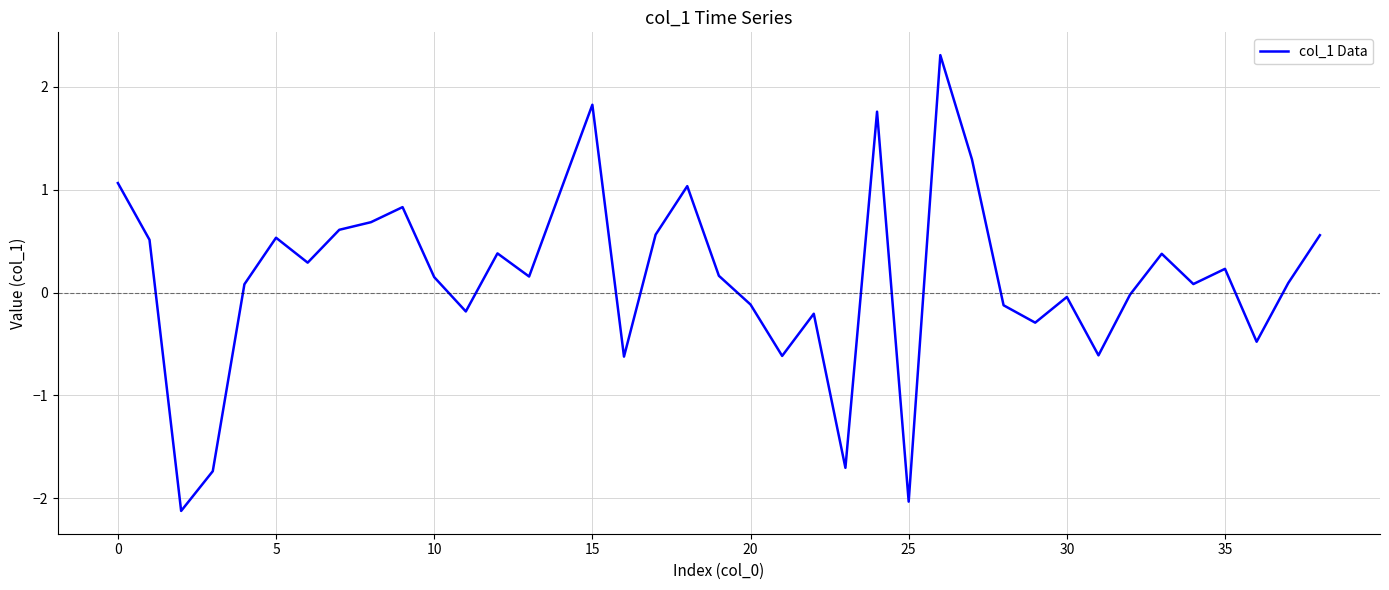

What is the difference between the maximum and minimum values?

4.4